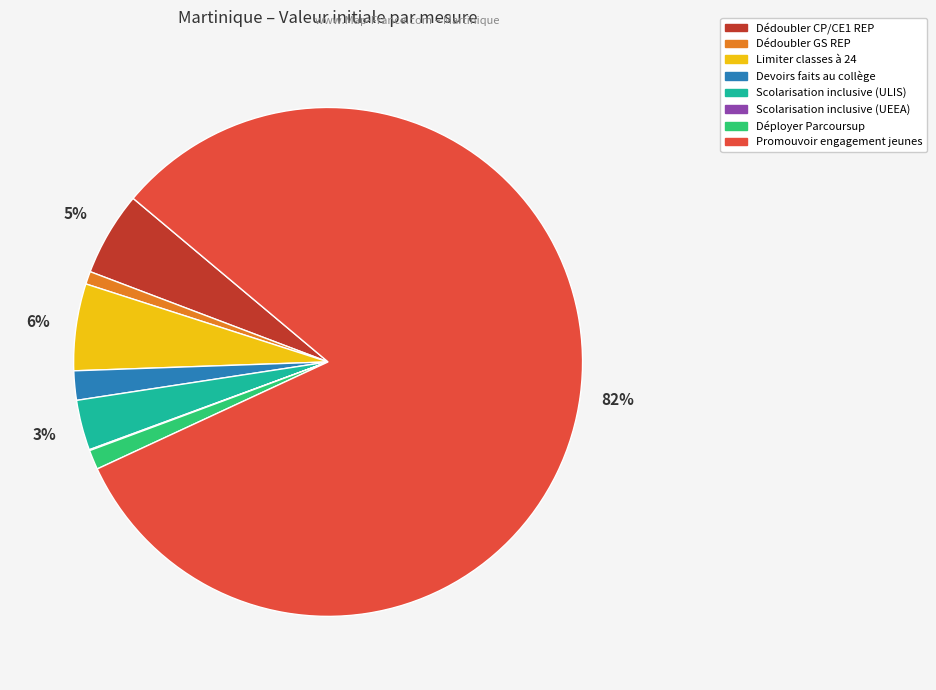

Combined, do Scolarisation inclusive (ULIS) and Dédoubler CP/CE1 REP account for over 50%?

No